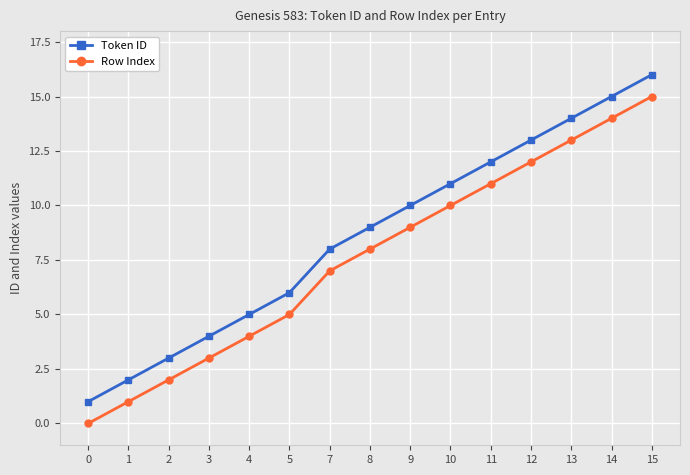

What is the sum of all Row Index values?

114